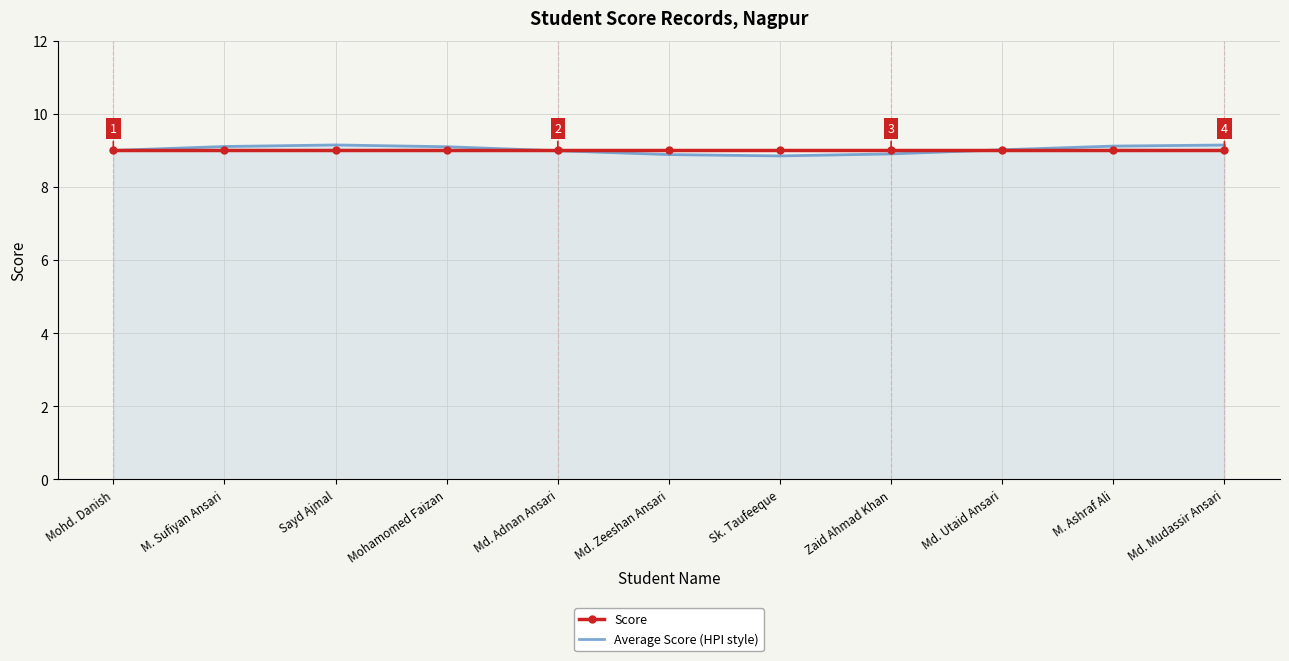

What is the highest value of the Score series?

9.0